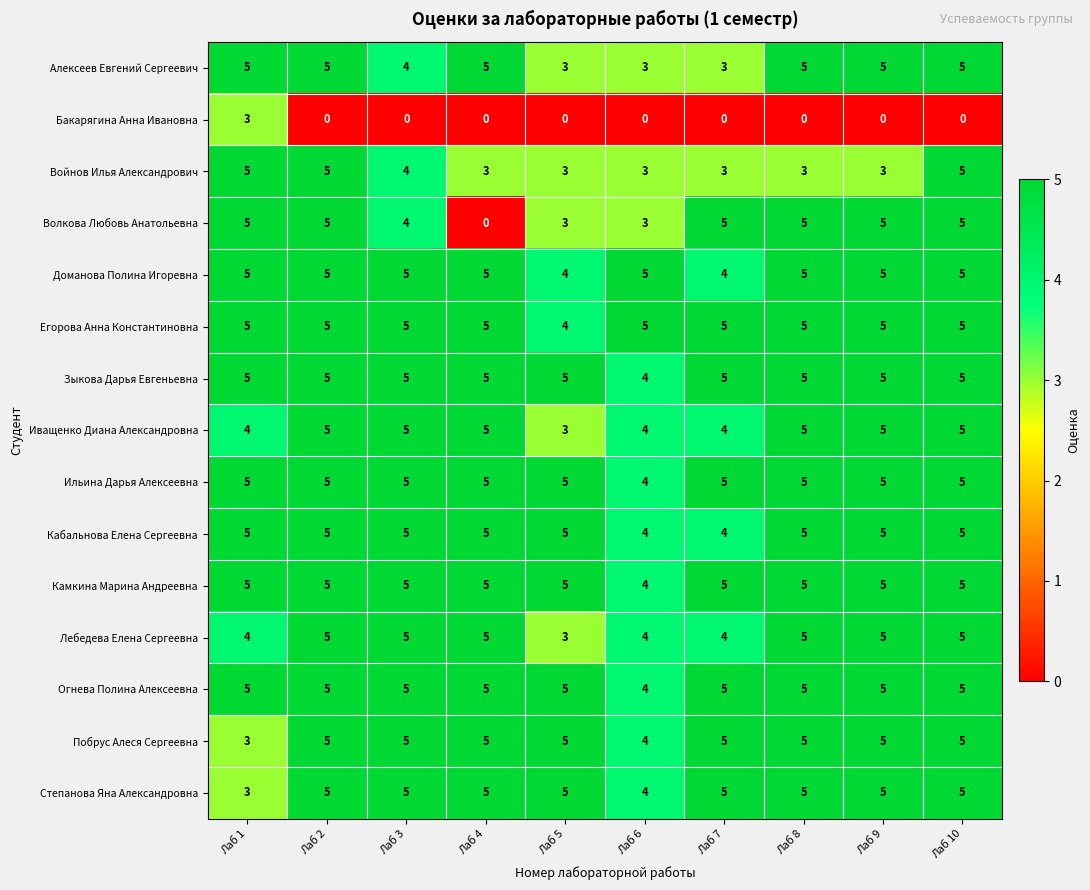

Is it true that Кабальнова Елена Сергеевна equals 7 at Лаб 9?

False